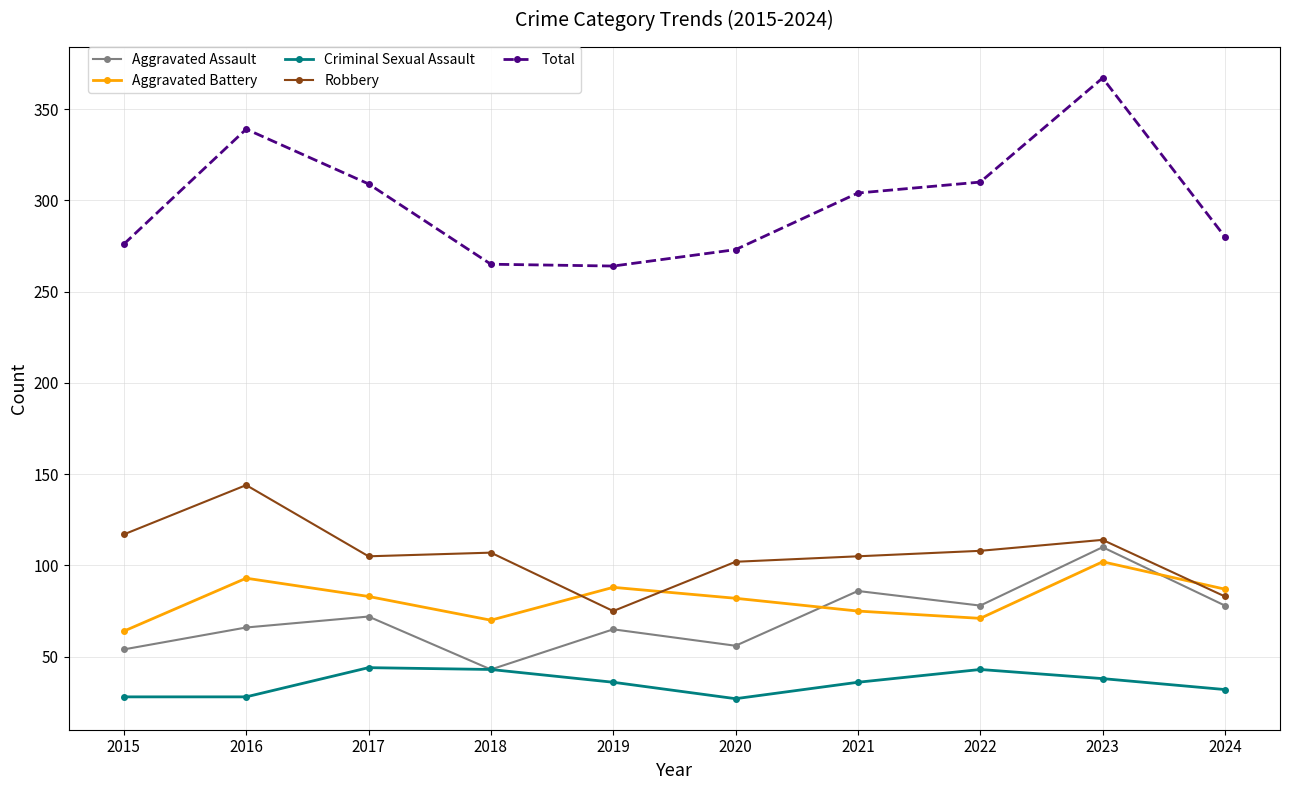

True or false: Total has a value of 367 at 2023.

True